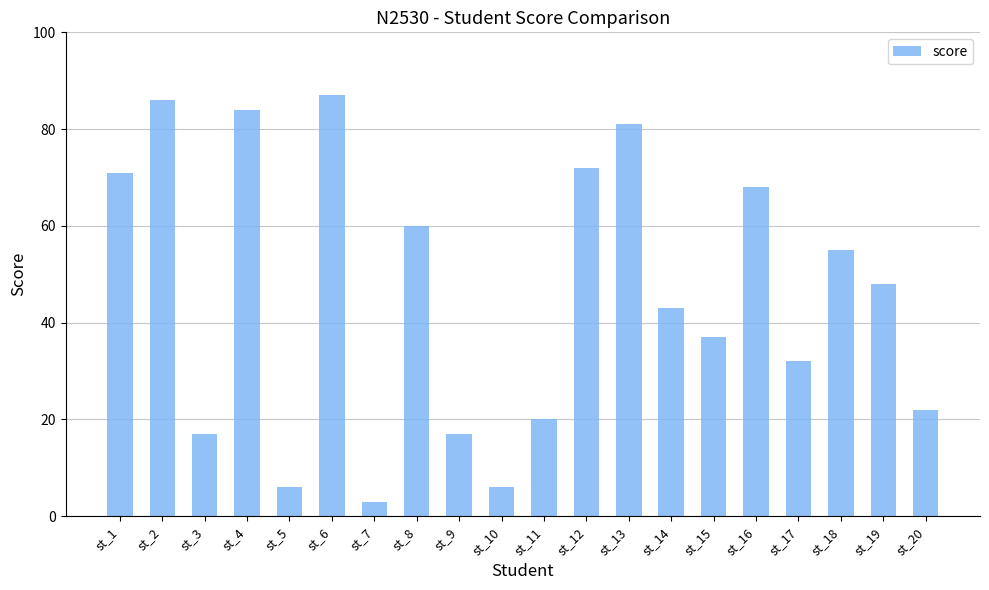

Which category has the lowest value across all series?

st_7